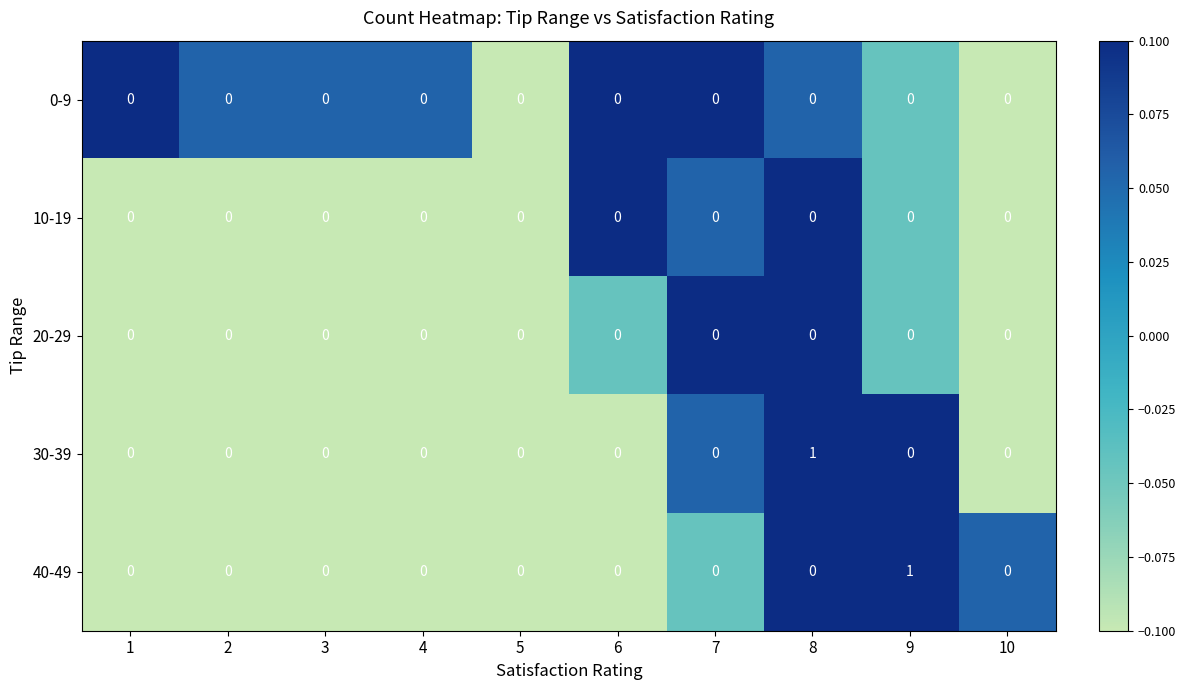

Is it true that 30-39 equals 0 at 3?

True